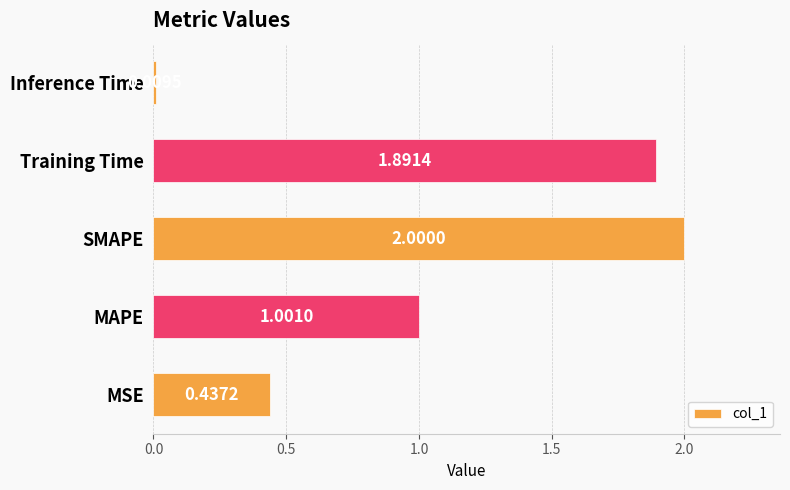

Rank the categories by value from lowest to highest.

Inference Time, MSE, MAPE, Training Time, SMAPE